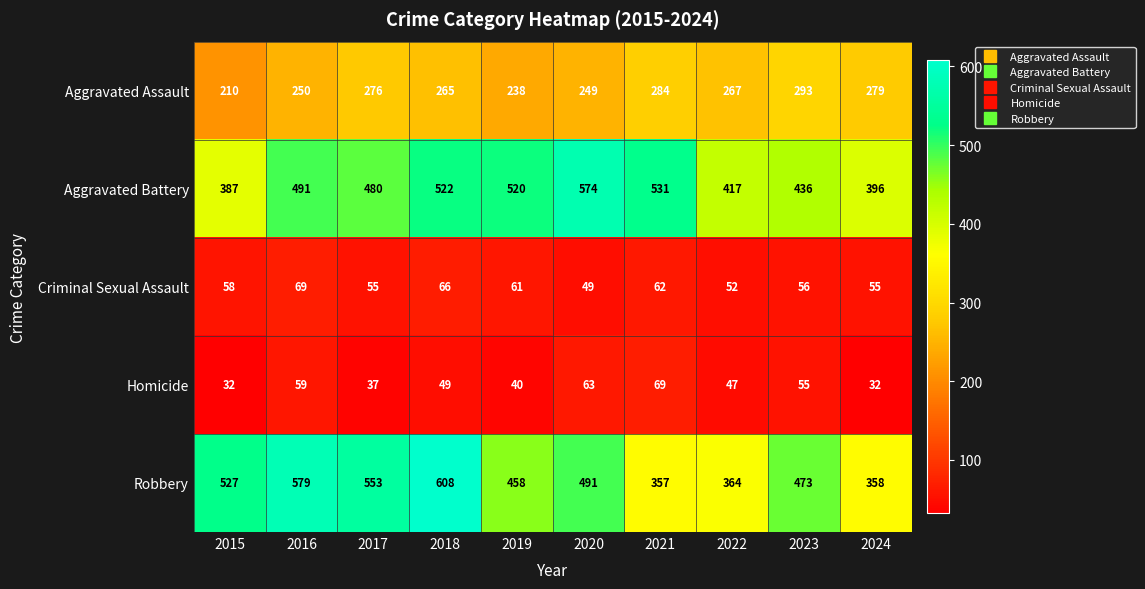

Which series has the largest range (max minus min)?

Robbery